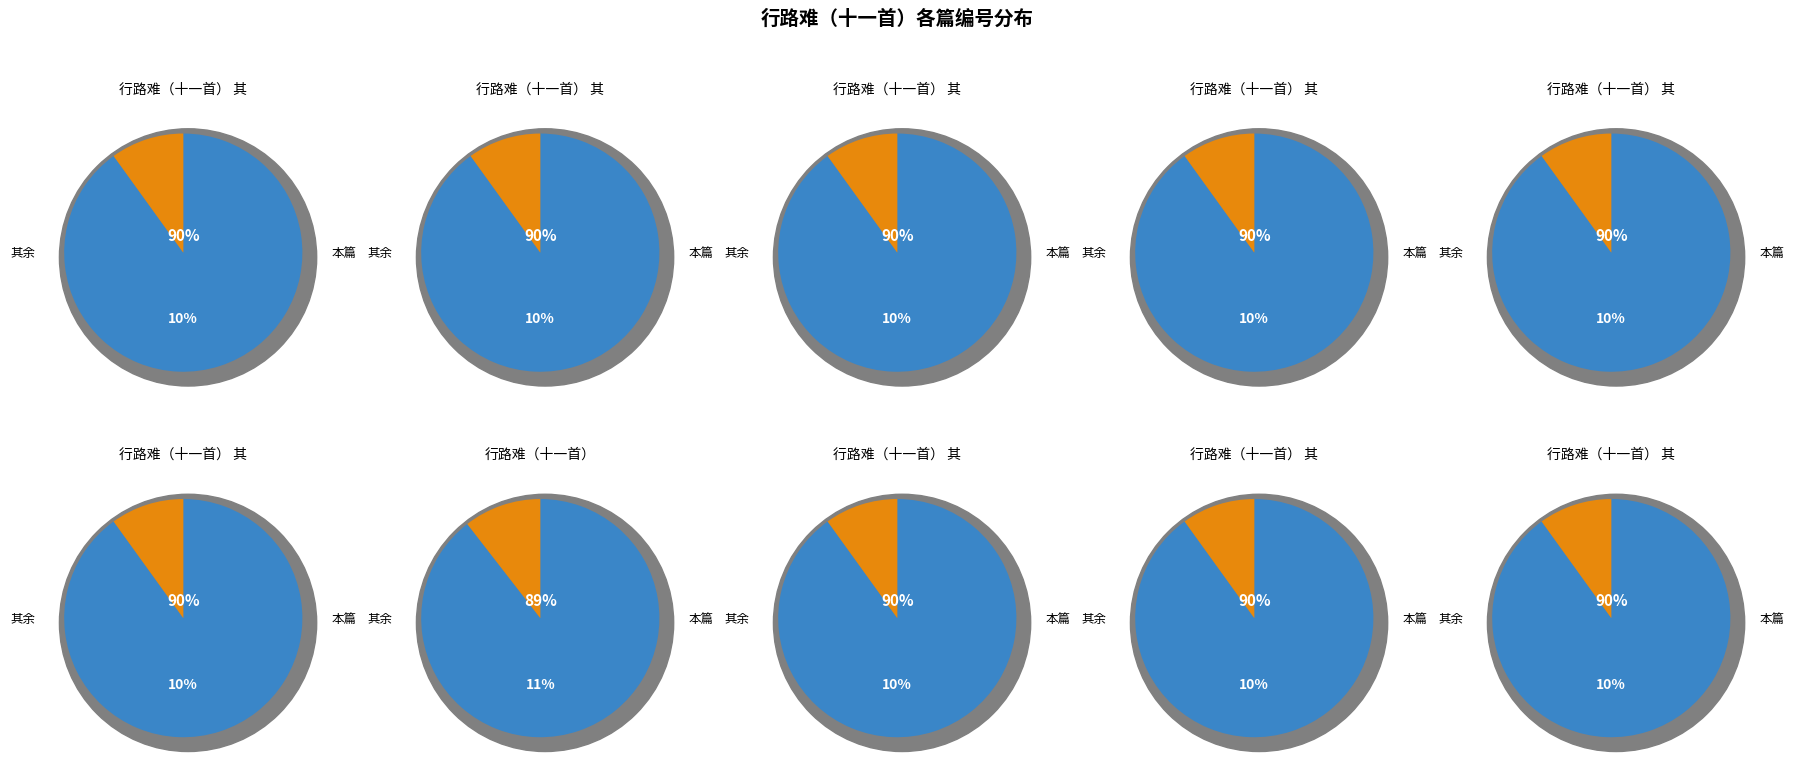

What is the smallest slice in the pie chart?

行路难（十一首） 其二